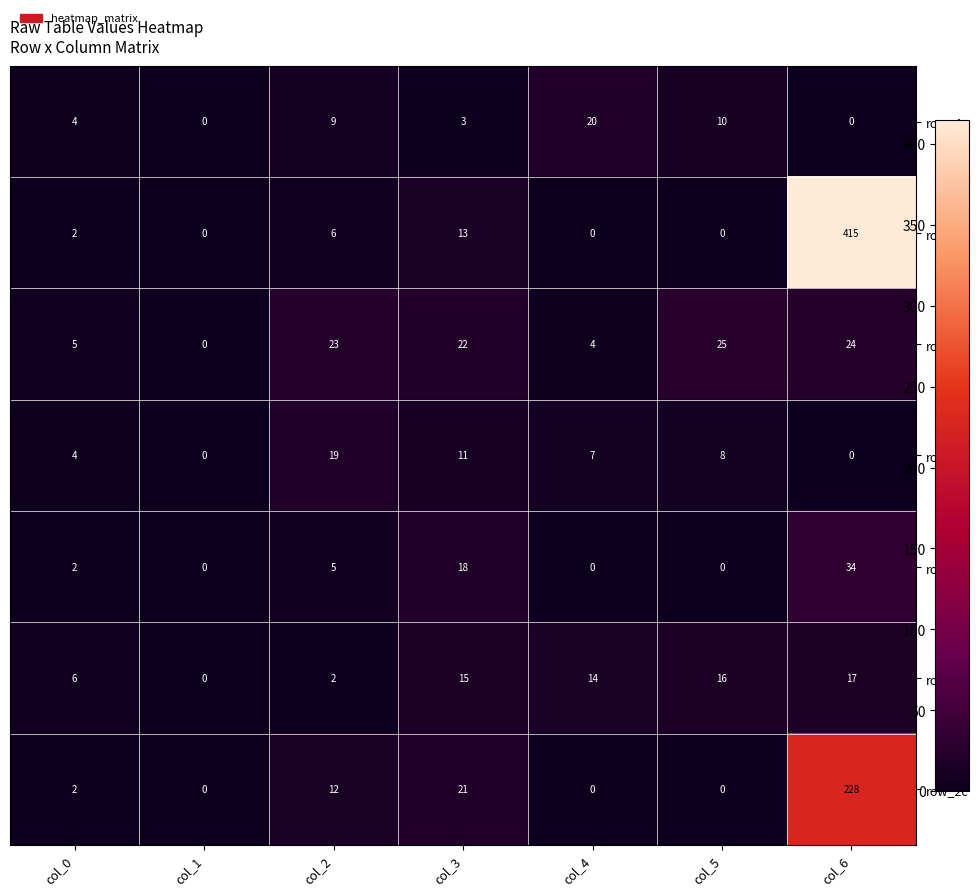

At which category is the sum across all series the highest?

col_6